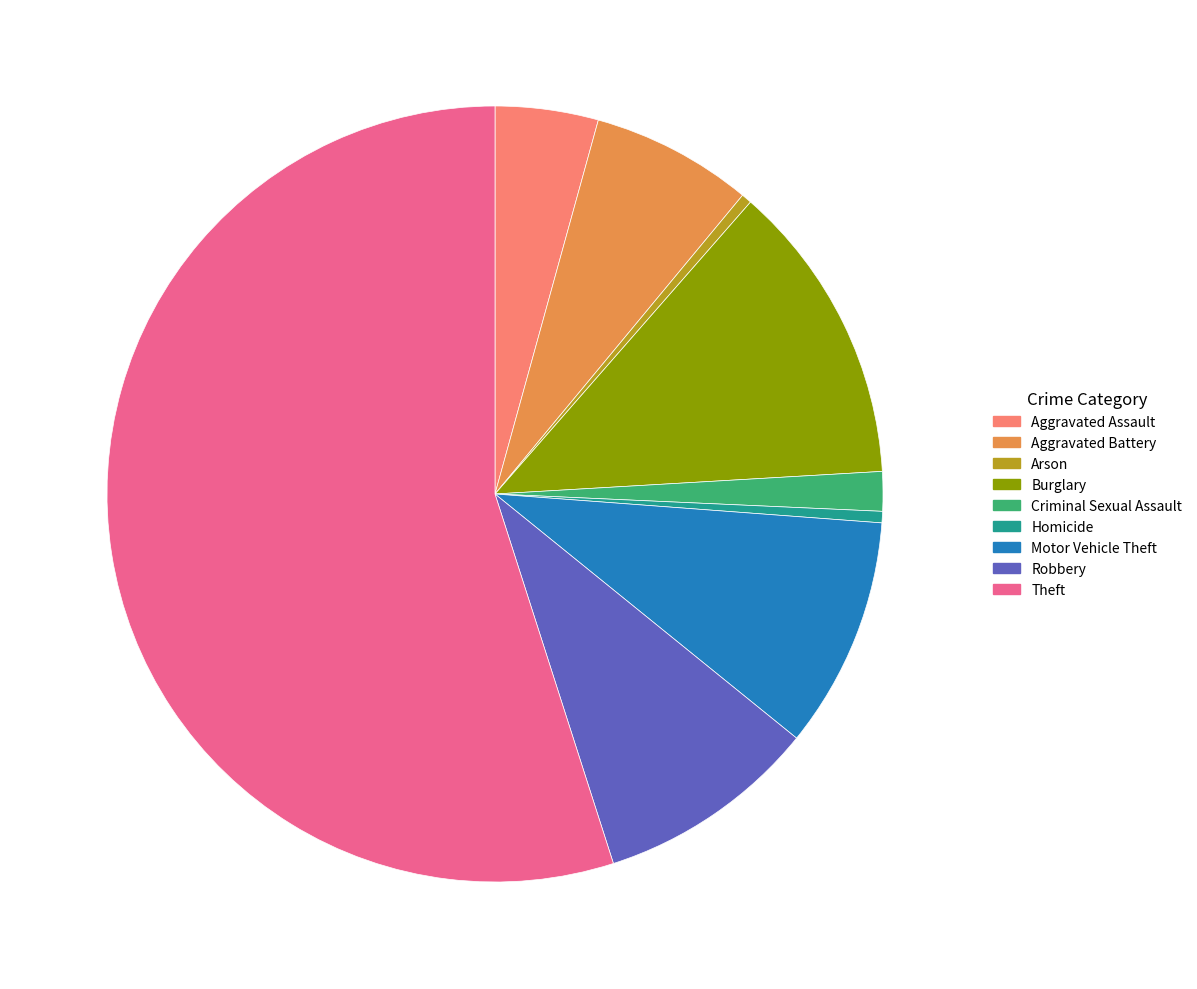

Is there any slice that represents more than half of the pie?

Yes